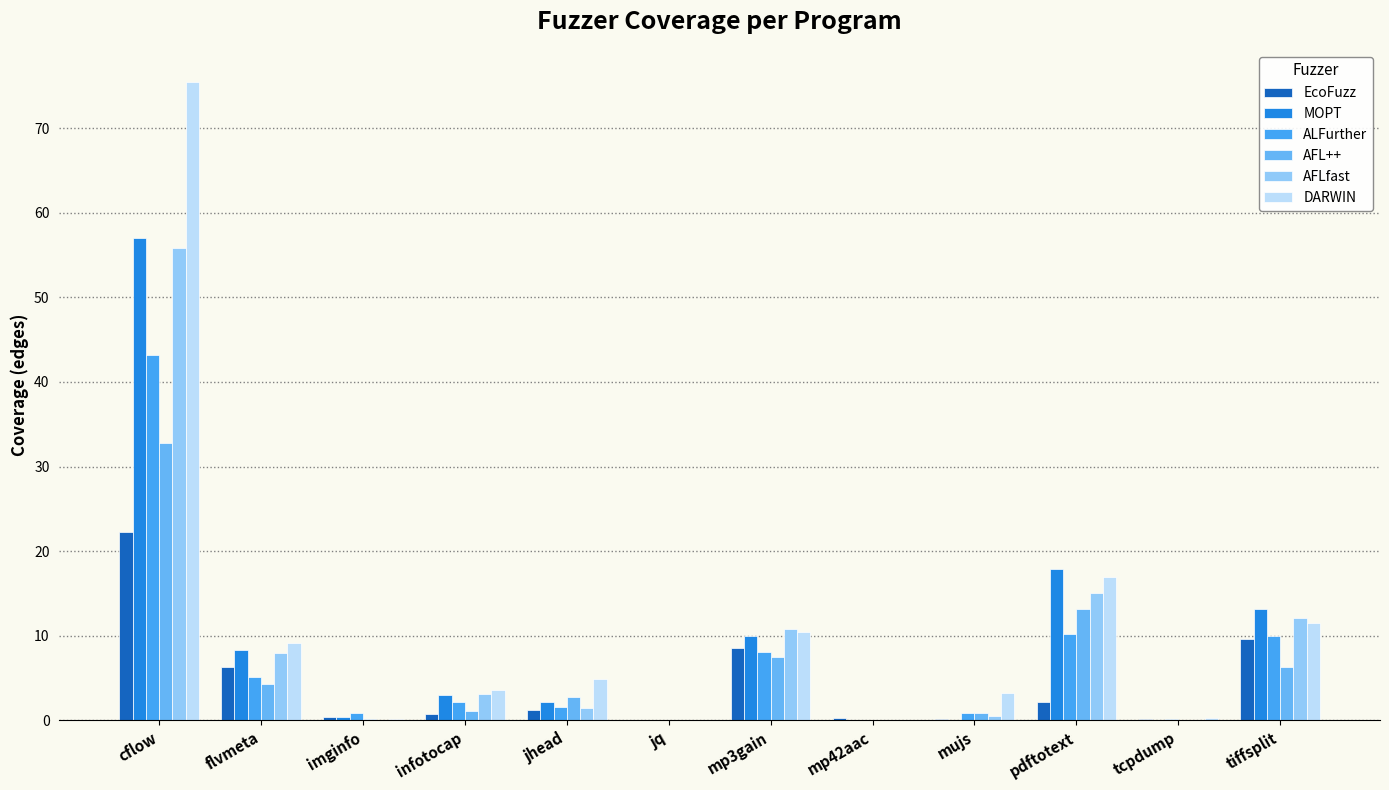

What is the sum of all DARWIN values?

135.5